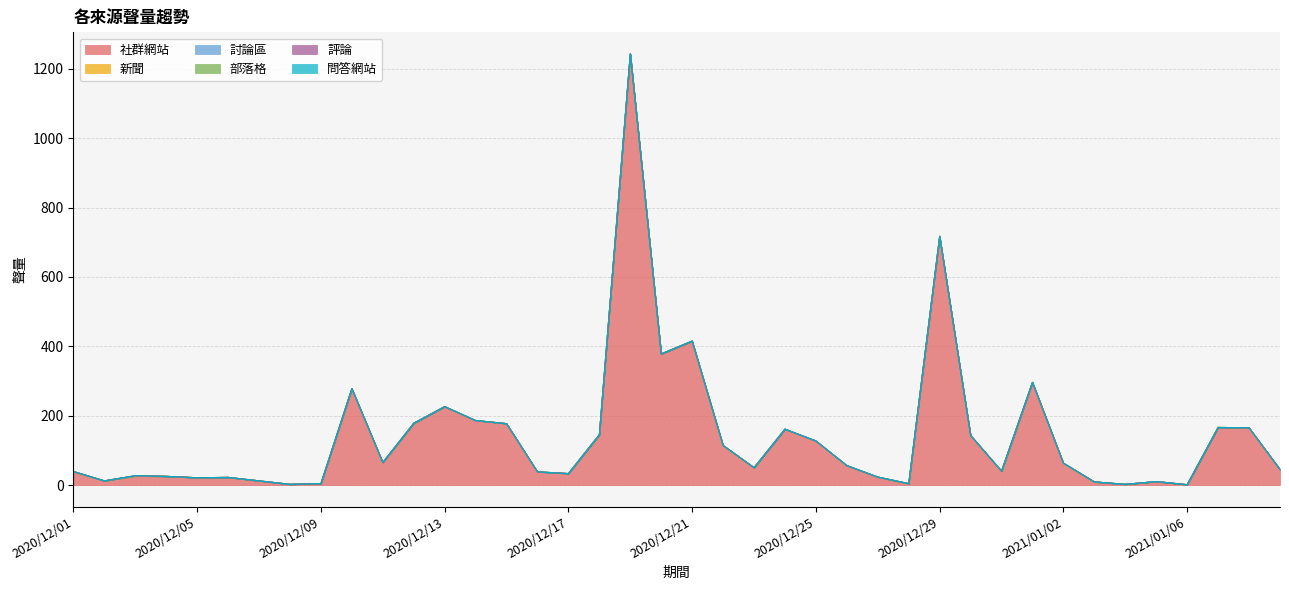

What is the label of the 31st point from the right?

2020/12/10